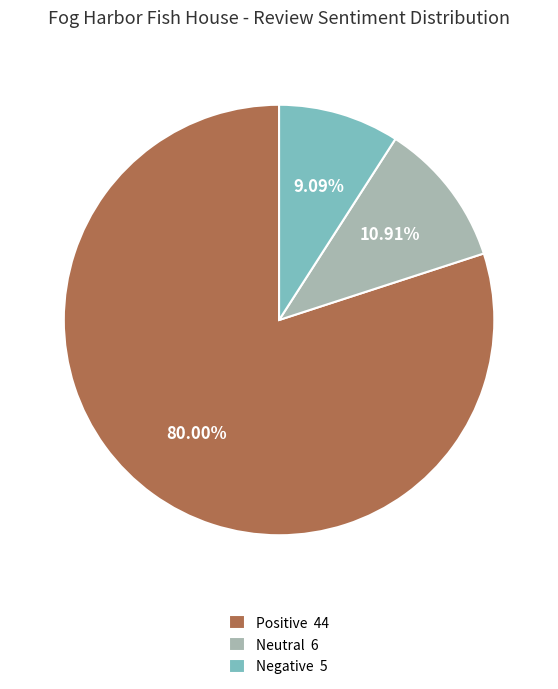

How many slices are in this pie chart?

3